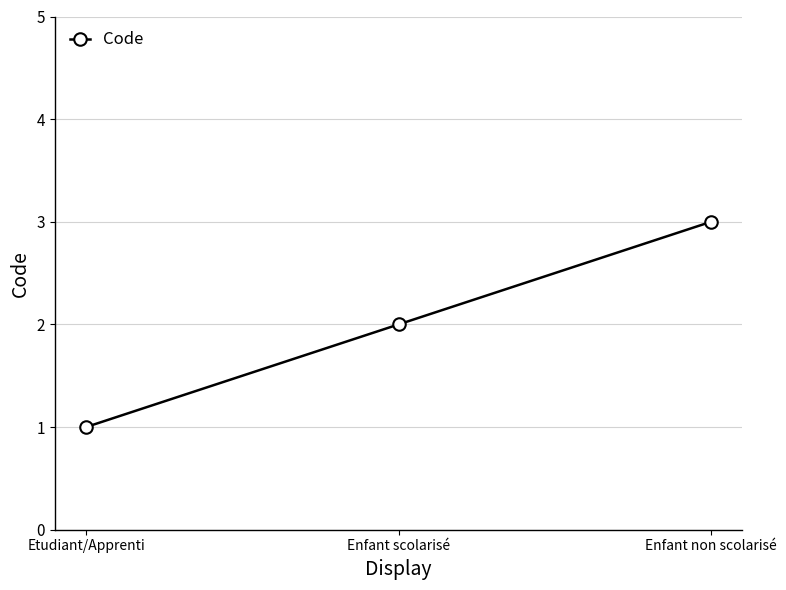

Rank the categories by value from lowest to highest.

Etudiant/Apprenti, Enfant scolarisé, Enfant non scolarisé